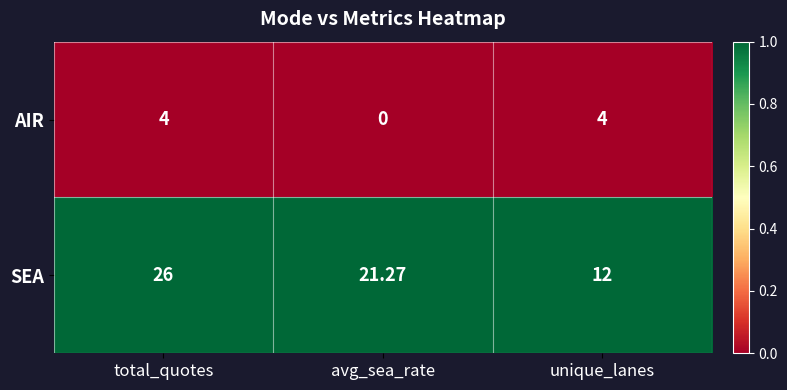

List the series in order of their overall mean, highest first.

SEA, AIR